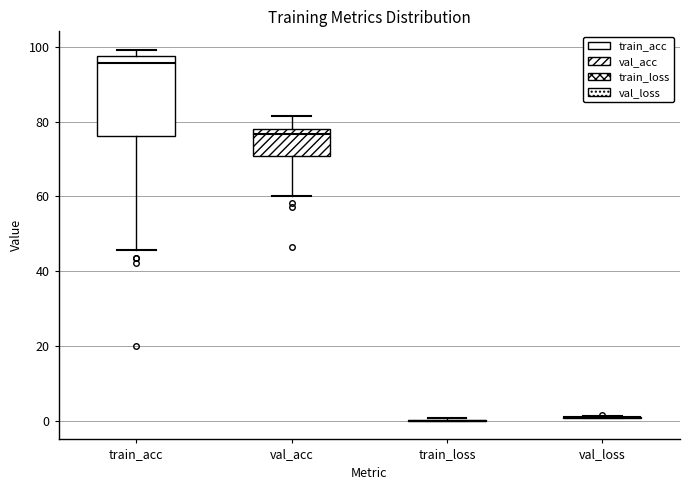

Which box is the tallest, from its lower edge to its upper edge?

train_acc